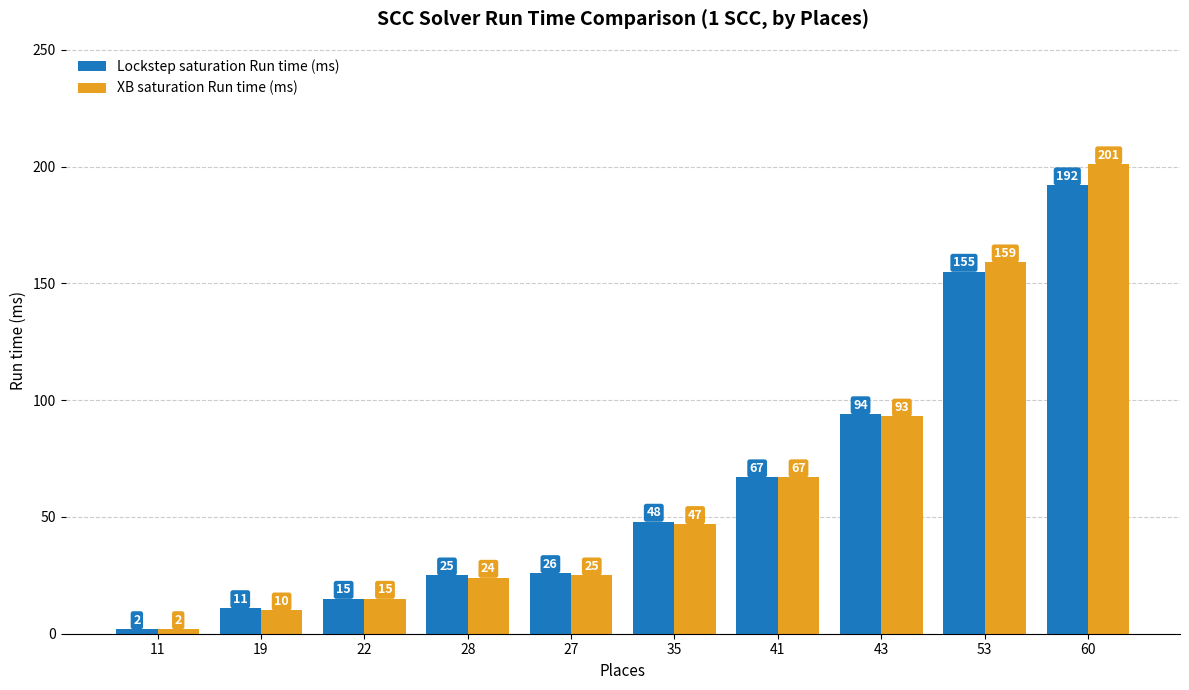

What is the difference between the Lockstep saturation Run time (ms) values at 53 and 35?

107